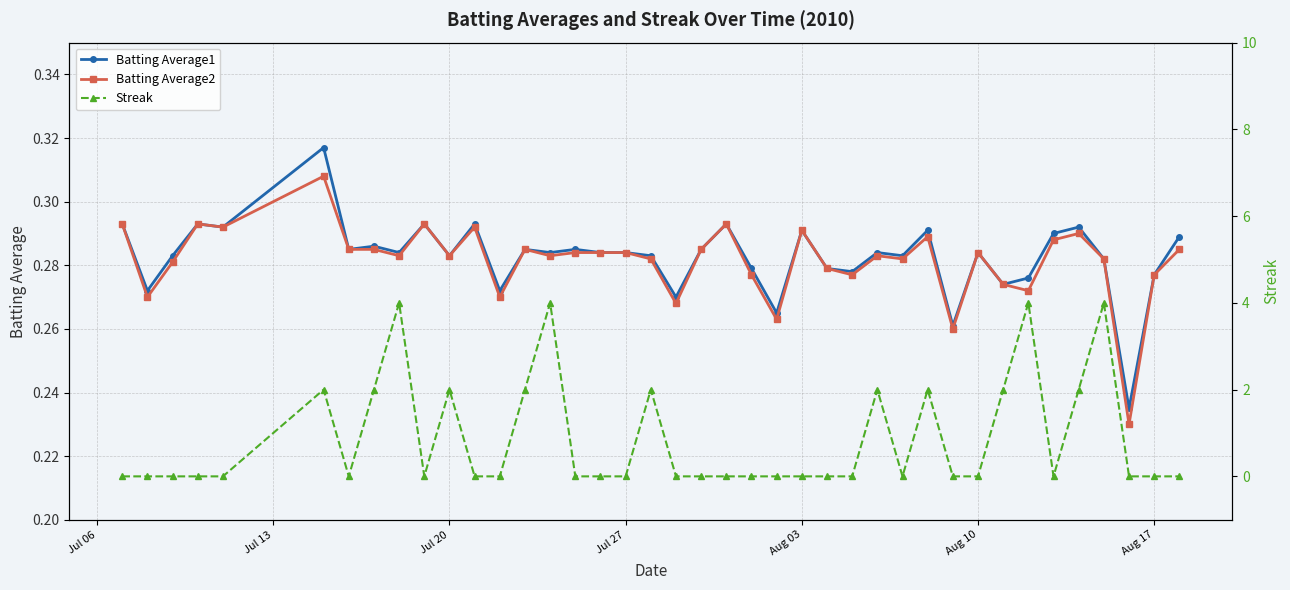

True or false: Batting Average1 has more than 2 points higher than both neighbors.

True